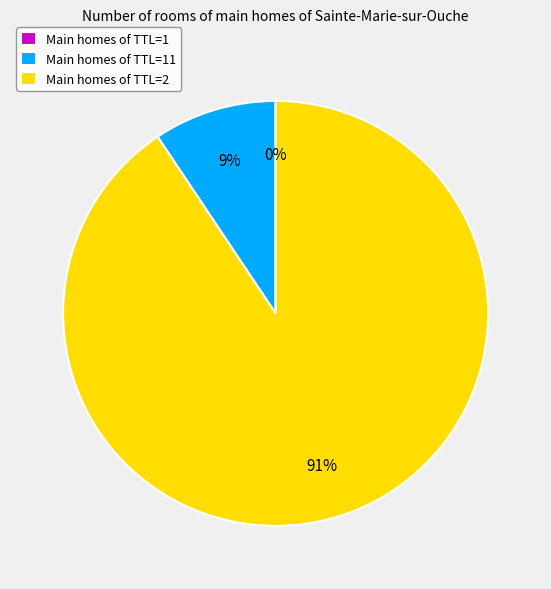

True or false: Main homes of TTL=2 accounts for 83% of the total.

False